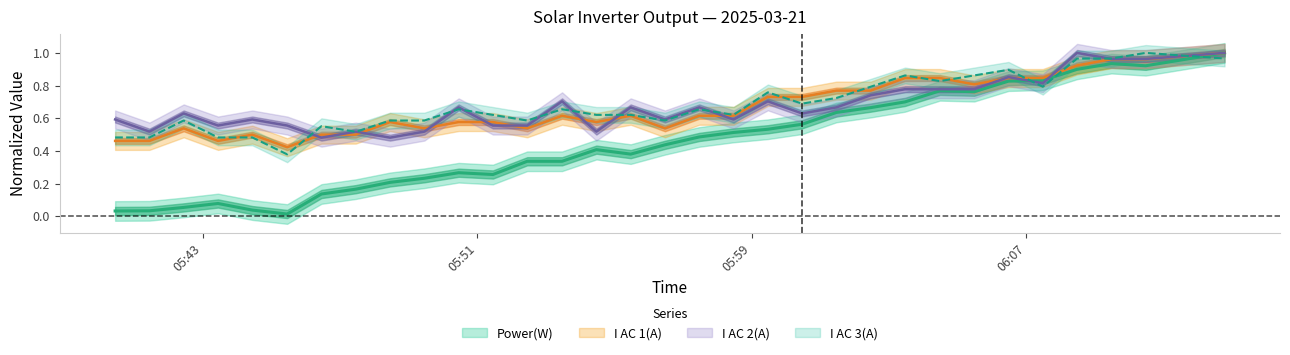

What is the average value of the I AC 2(A) series?

0.7